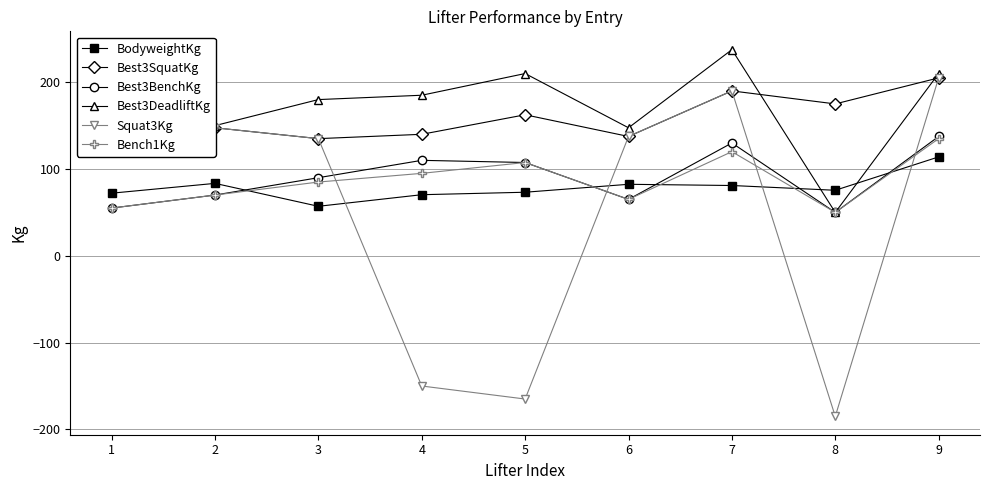

What is the value of the Best3SquatKg point at the 9th from the left?

205.0